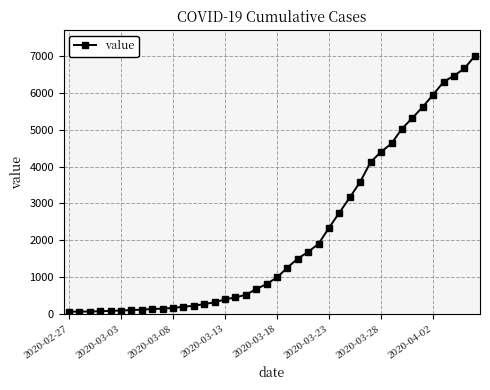

What is the sum of all values?

85677